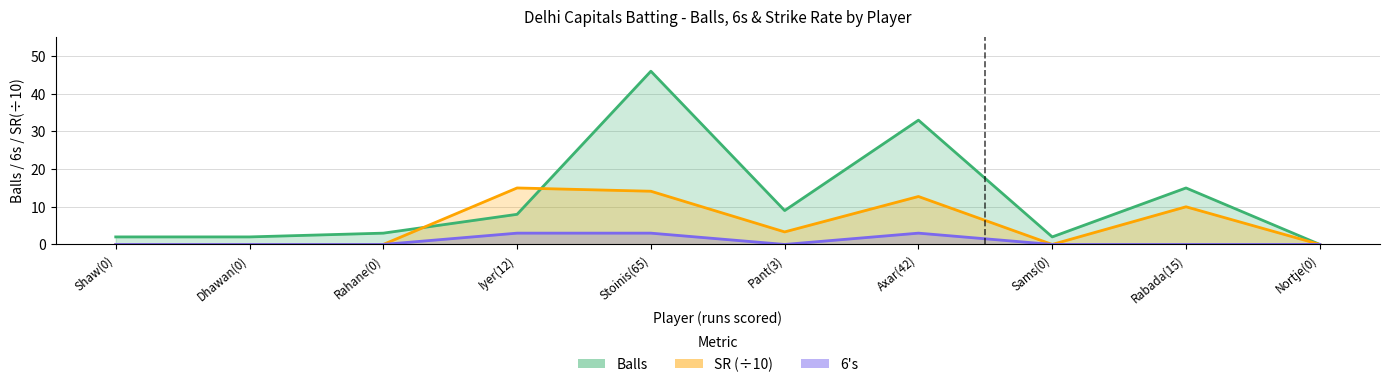

Is the value of SR at Pant(3) greater than the value of balls at Nortje(0)?

Yes